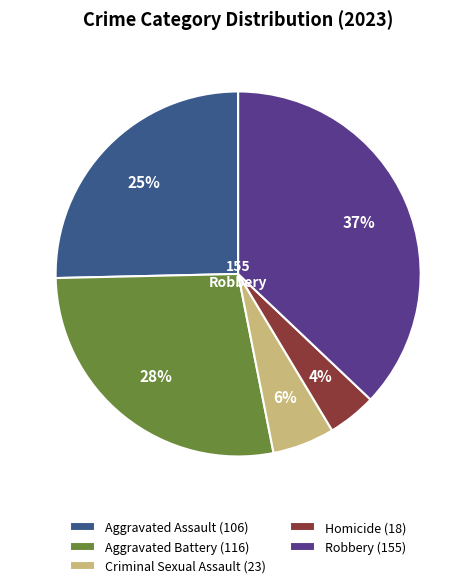

To the nearest percent, what portion does Robbery represent?

37%